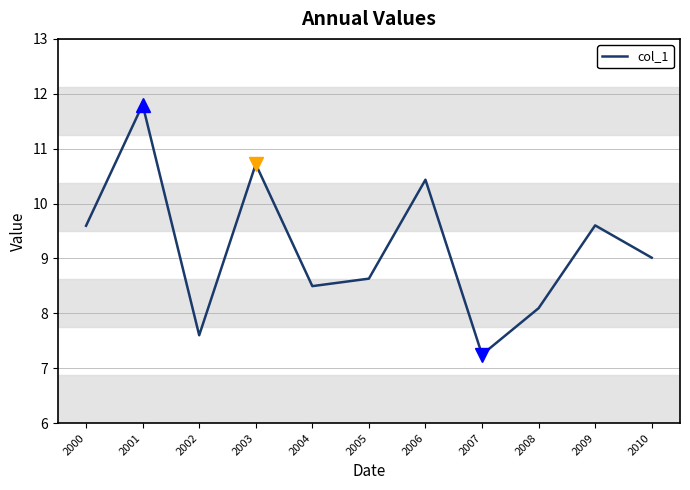

At which category does the chart reach its peak across all series?

2001